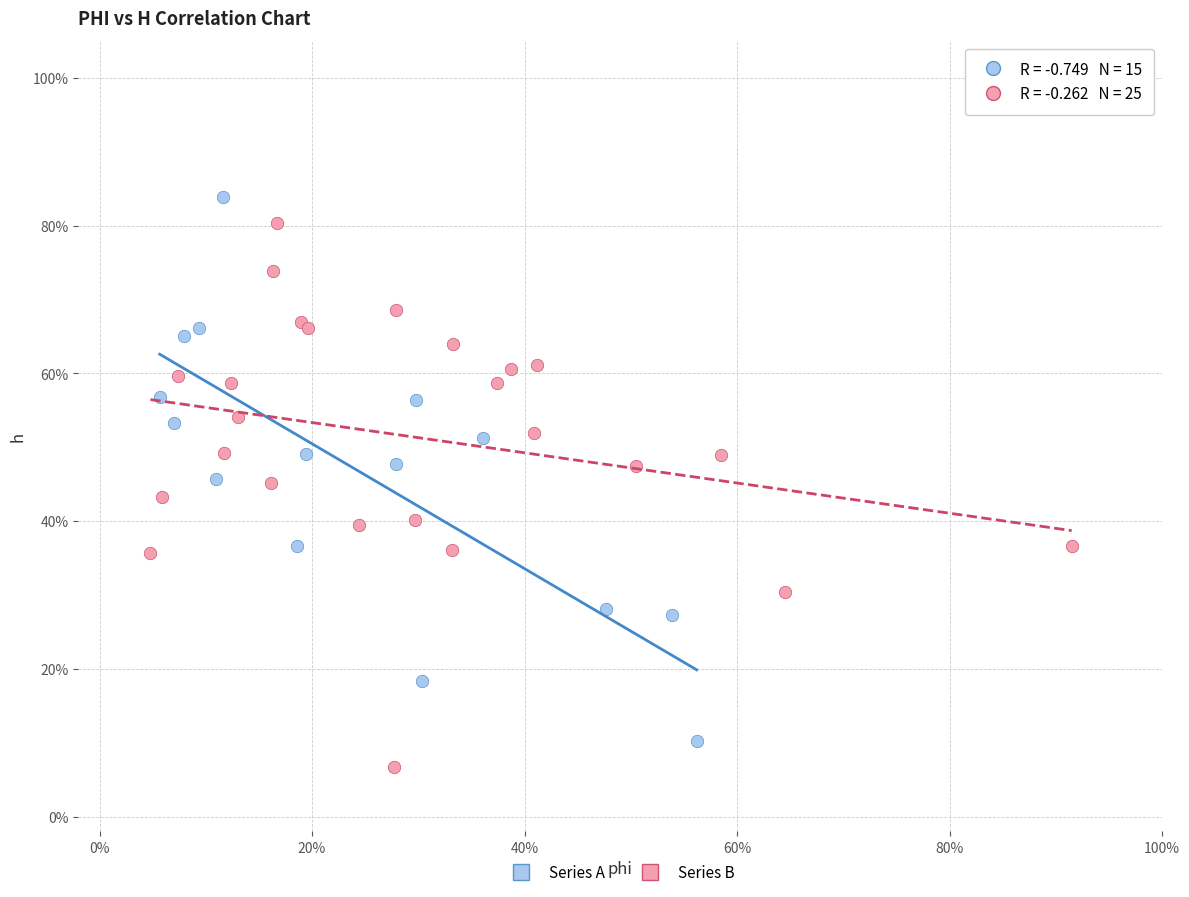

What are all the series names shown in the legend?

Series A, Series B